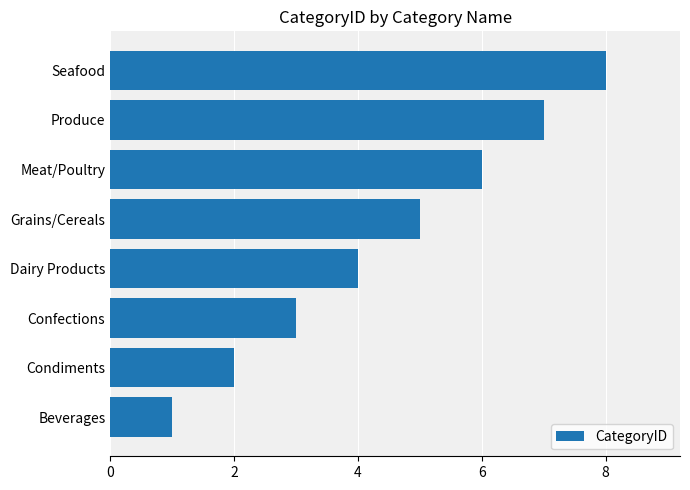

Which has a higher value, Dairy Products or Condiments?

Dairy Products